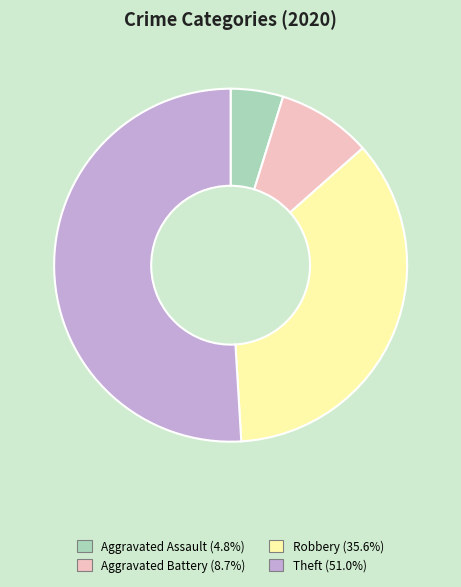

Which slice is the smallest?

Aggravated Assault